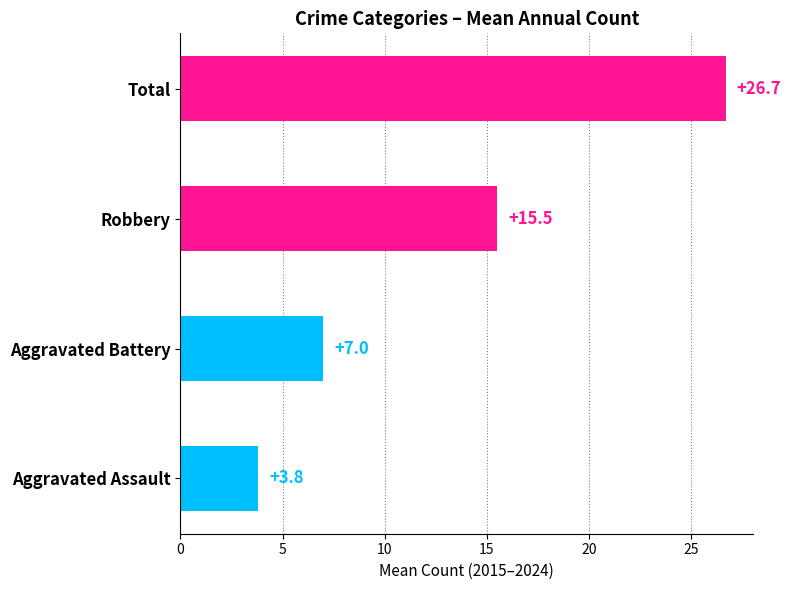

At which category does the chart reach its minimum across all series?

Aggravated Assault